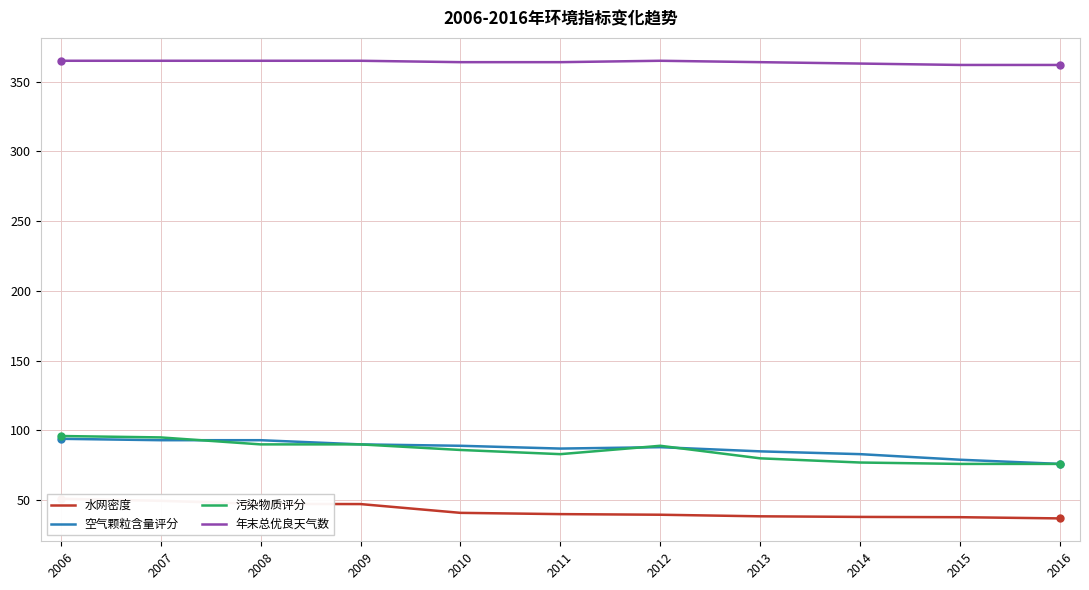

What is the difference between the maximum and minimum values in the 水网密度 series?

14.0